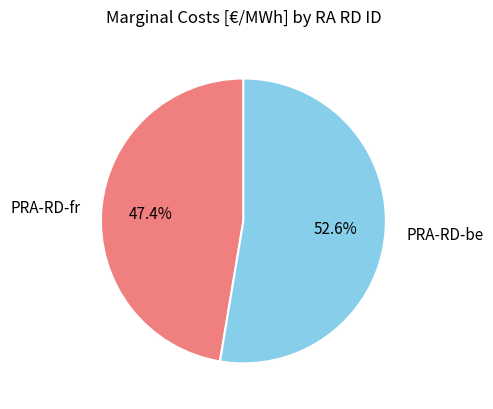

To the nearest percent, what percentage of the pie is PRA-RD-be?

53%